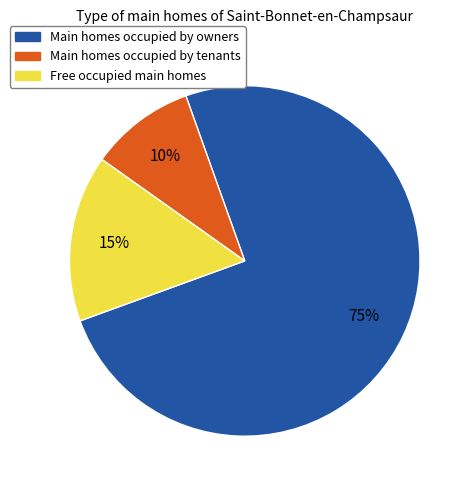

Which category accounts for the majority?

Main homes occupied by owners